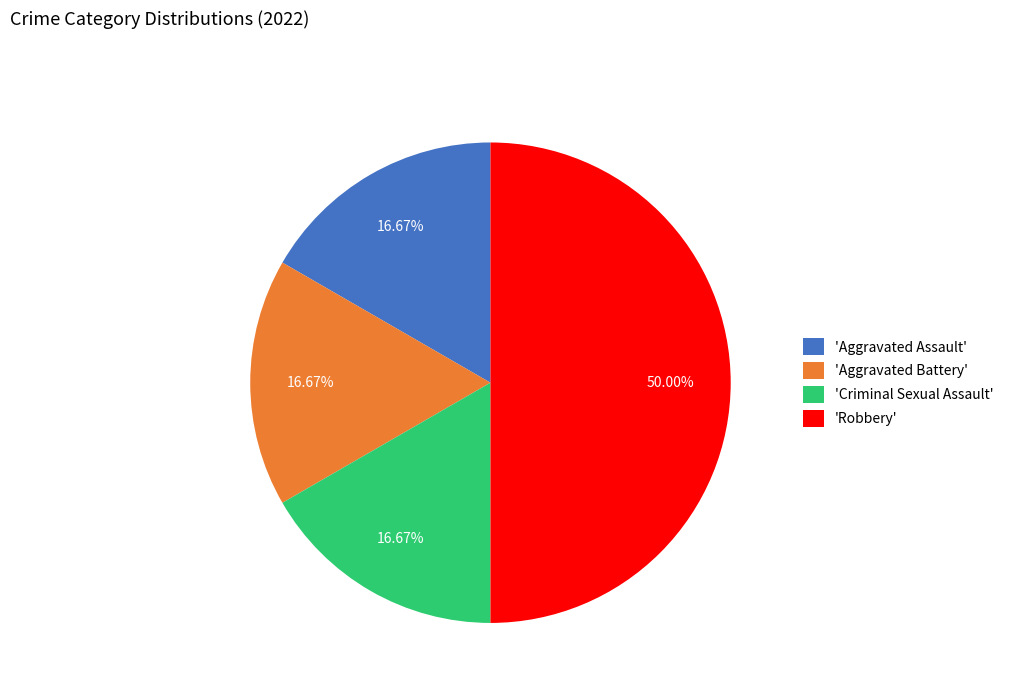

Combined, do 'Aggravated Assault' and 'Aggravated Battery' account for over 50%?

No